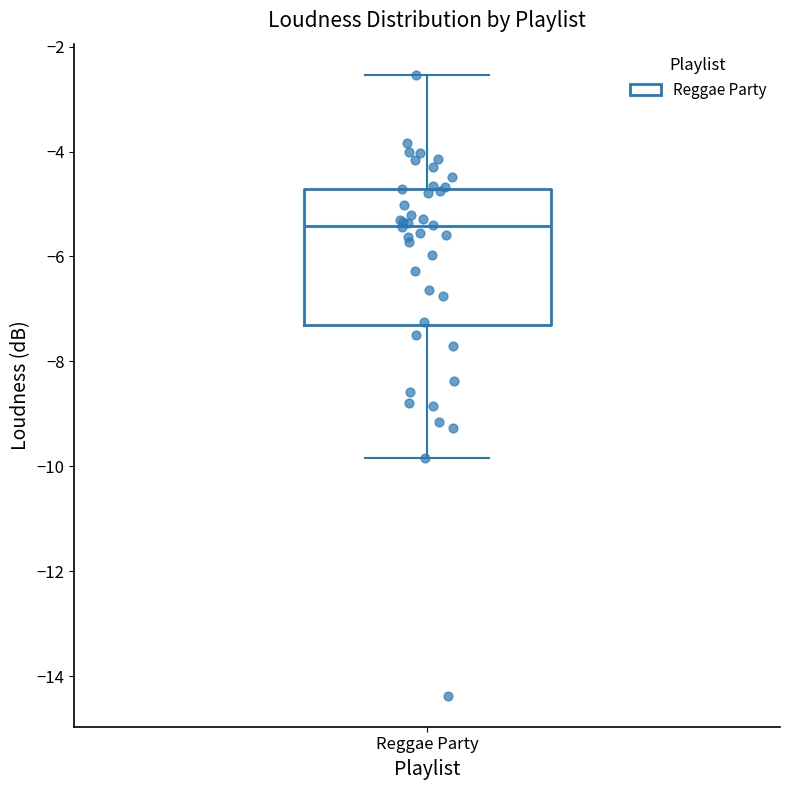

Read this box plot against the y-axis: the position of the median line, the range covered by the box, and the ends of both whiskers. The values are not printed on the chart, so give them approximately, as read against the axis.

median -5.4, box -7.4 to -4.8, whiskers -9.8 to -2.6